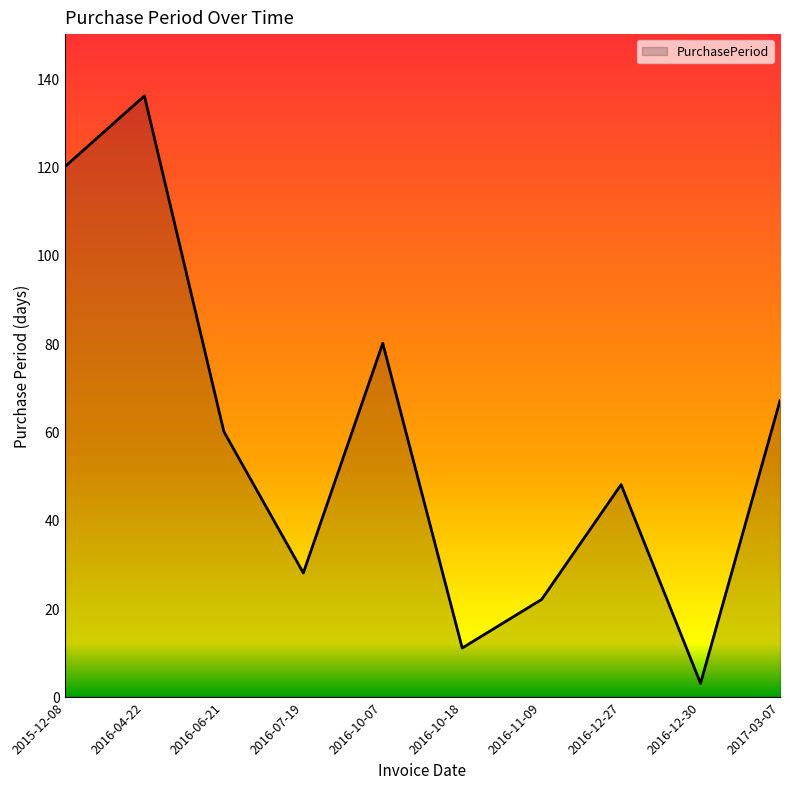

What is the difference between the maximum and minimum values?

133